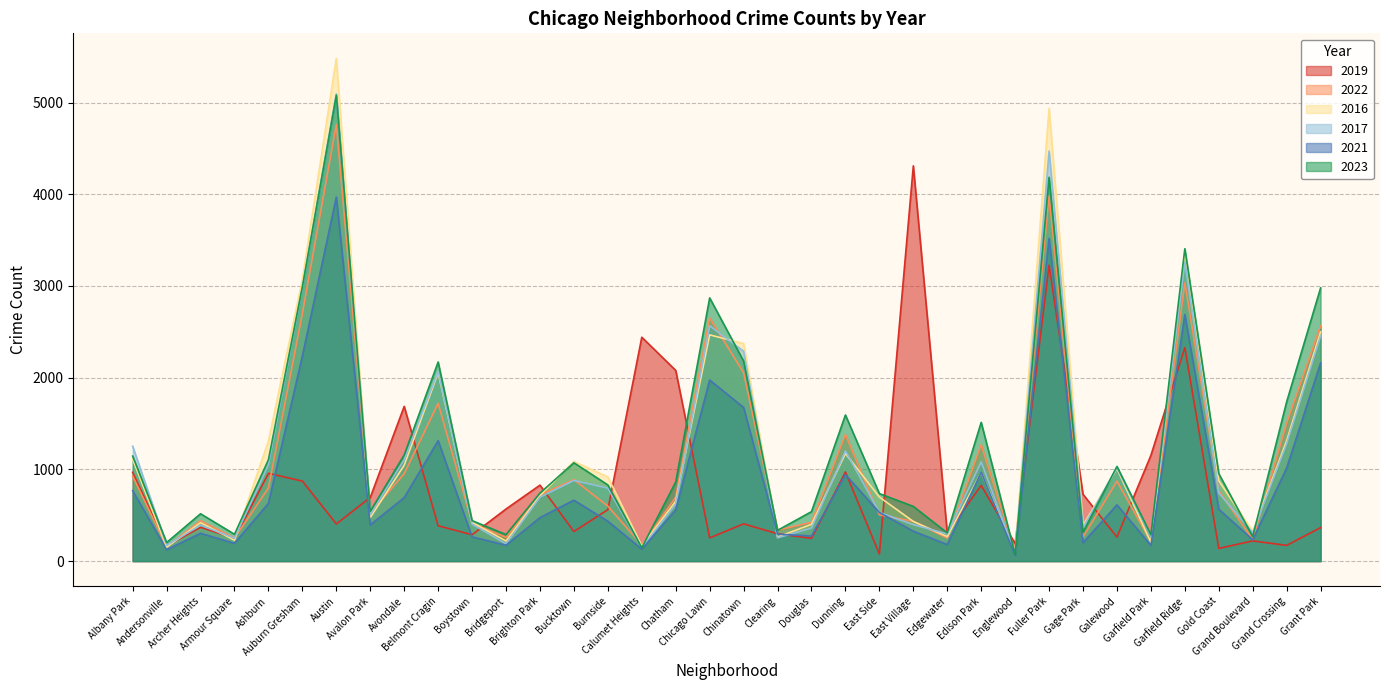

Rank the categories by 2017 value from lowest to highest.

Englewood, Calumet Heights, Andersonville, Bridgeport, Armour Square, Clearing, Garfield Park, Edgewater, Grand Boulevard, Douglas, Gage Park, Archer Heights, East Village, Boystown, Avalon Park, East Side, Chatham, Brighton Park, Gold Coast, Burnside, Bucktown, Galewood, Ashburn, Edison Park, Avondale, Dunning, Albany Park, Grand Crossing, Belmont Cragin, Chinatown, Grant Park, Chicago Lawn, Auburn Gresham, Garfield Ridge, Fuller Park, Austin